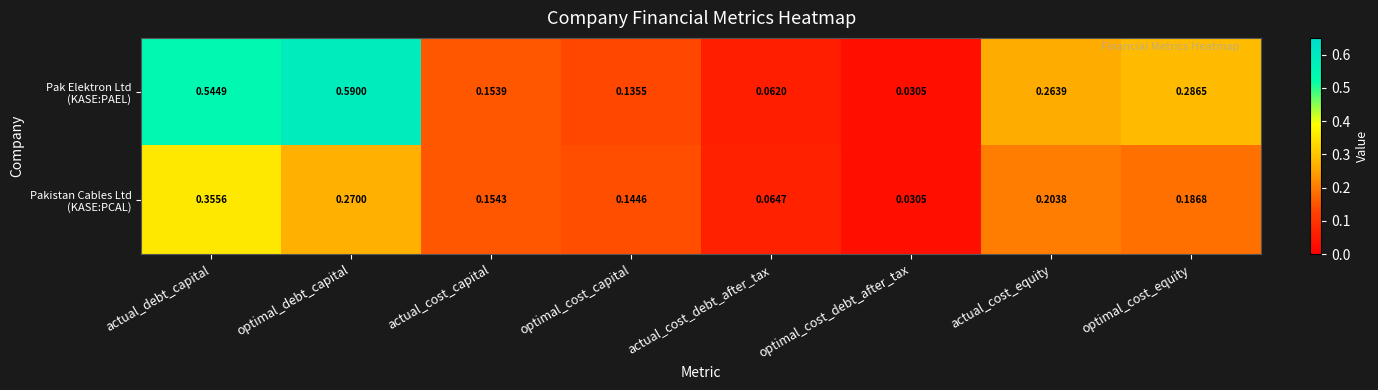

Which category has the highest value across all series?

optimal_debt_capital